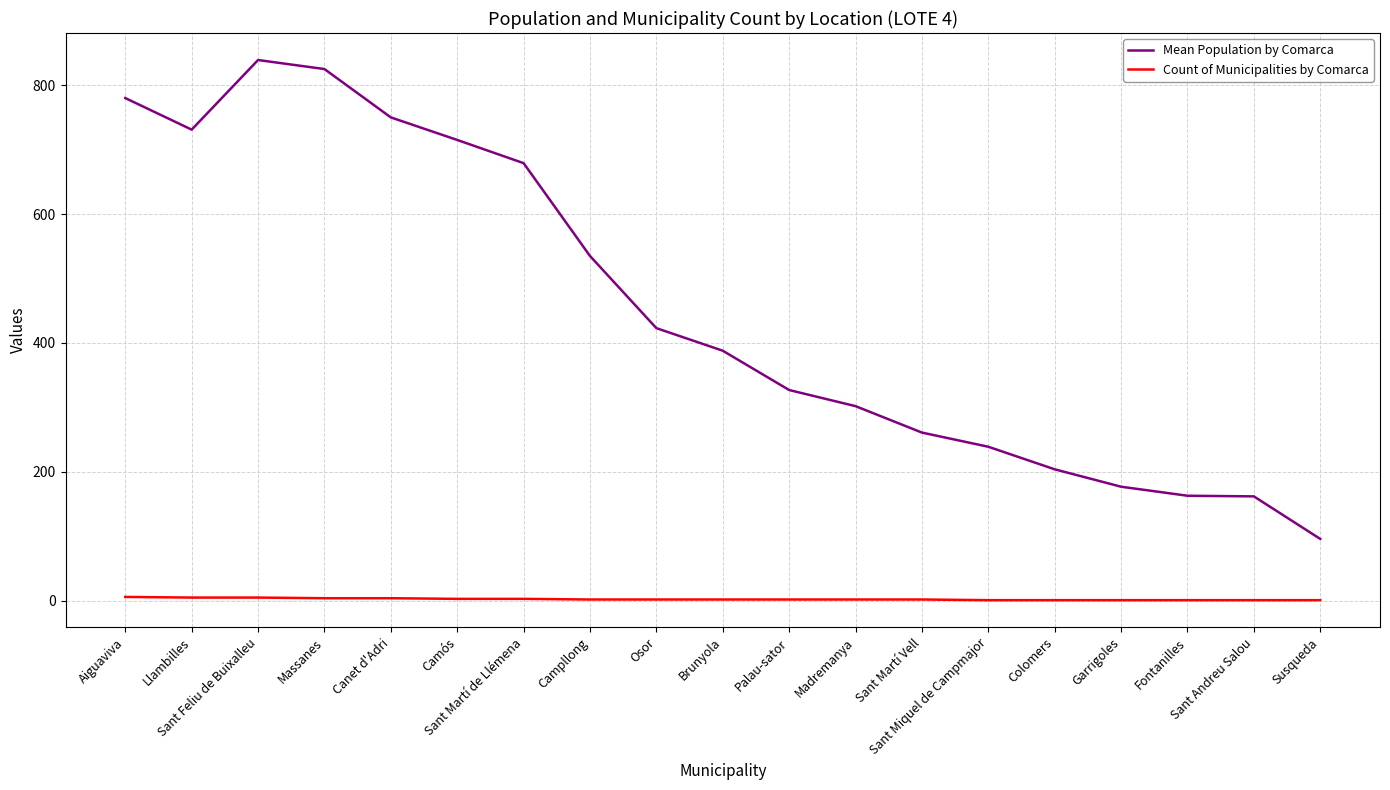

True or false: Mean Population by Comarca and Count of Municipalities by Comarca intersect in this chart.

False